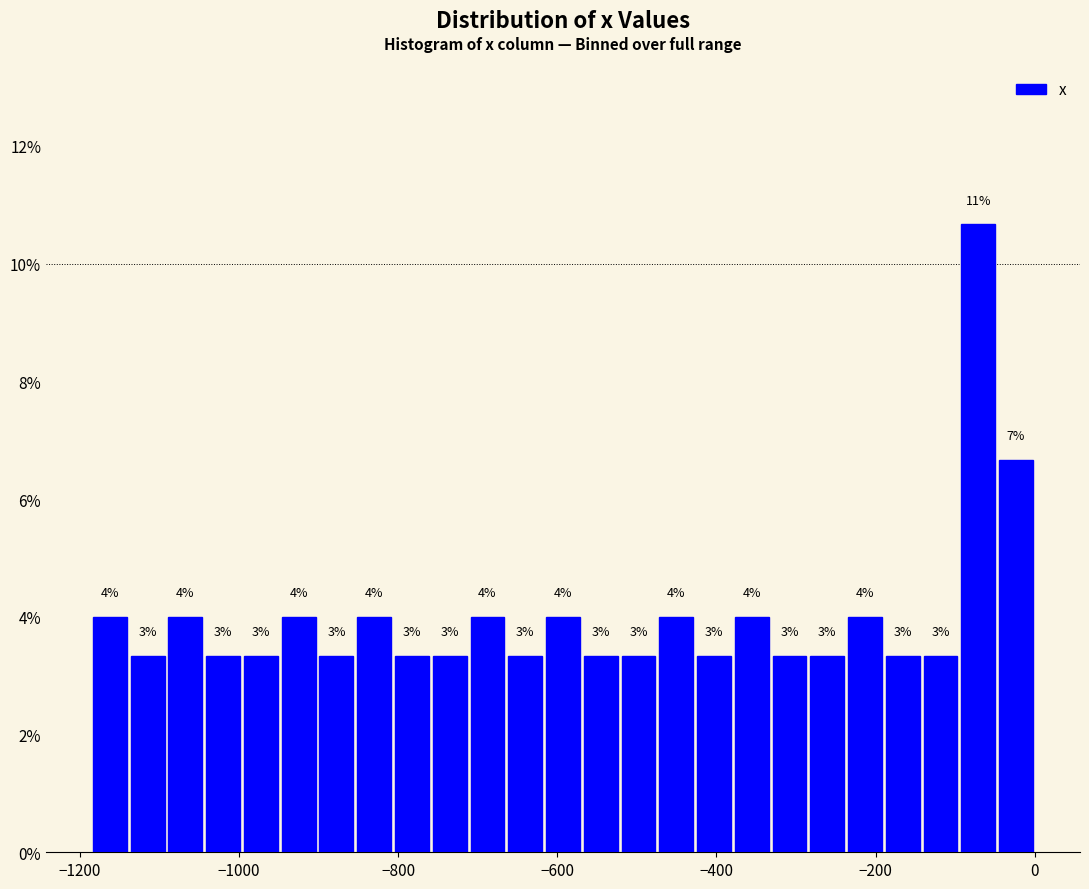

Around what value on the x-axis is the tallest bar? Give the approximate position of its centre, as read against the axis.

-80